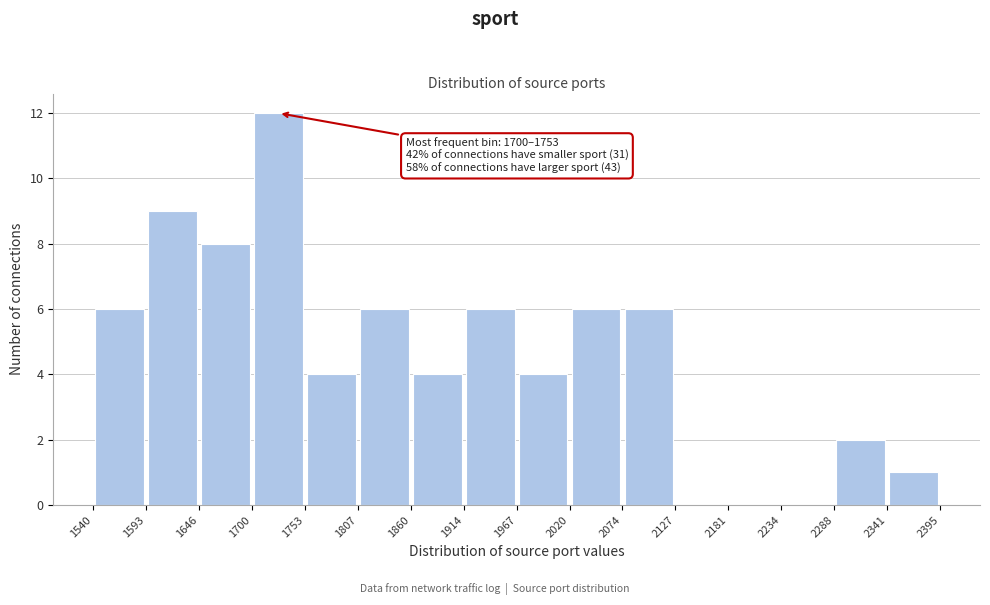

Over which range of the x-axis is the bar tallest?

1700 to 1753